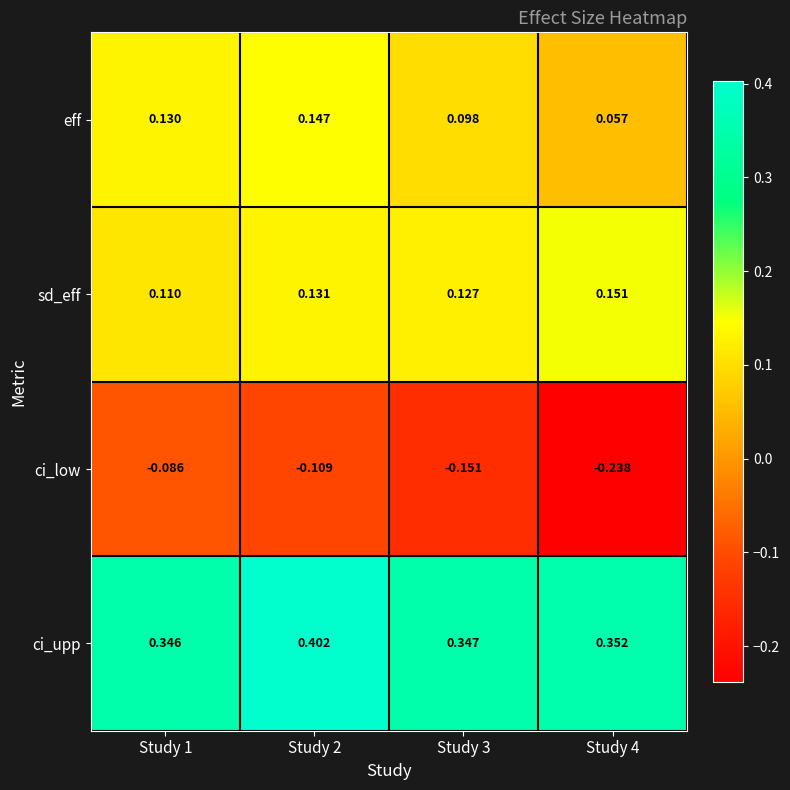

Which series has the largest total across all categories?

ci_upp